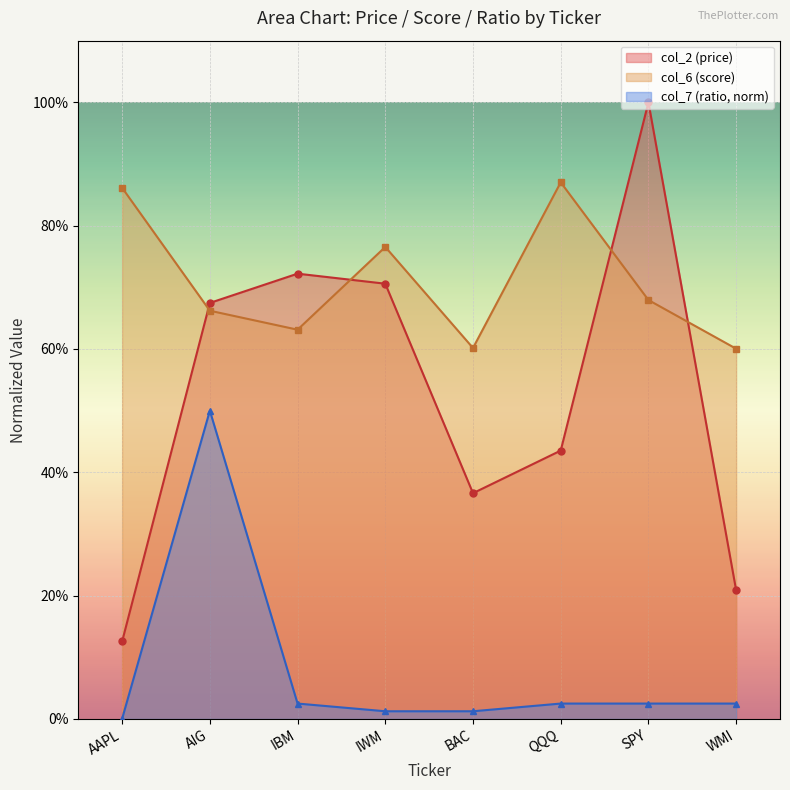

What are all the series names shown in the legend?

col_2 (price), col_6 (score), col_7 (ratio, norm)